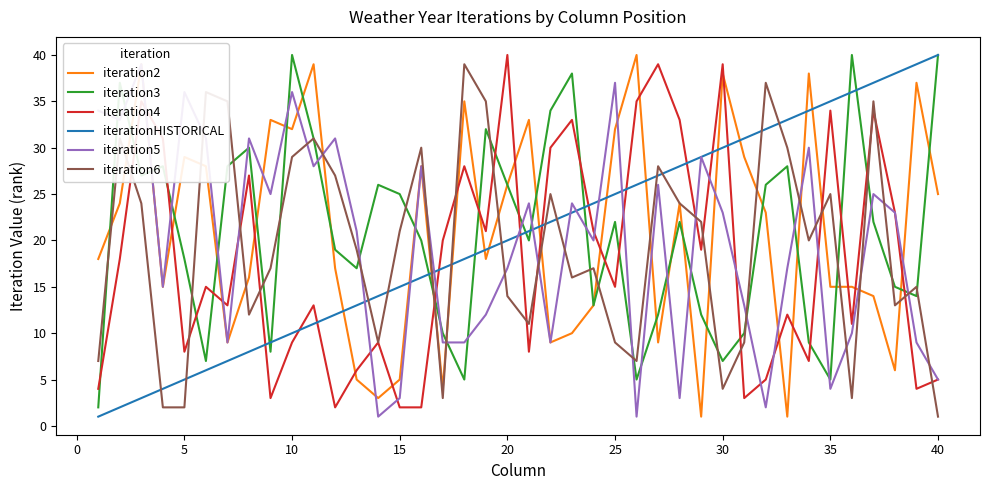

At how many categories does at least one series exceed 13?

40